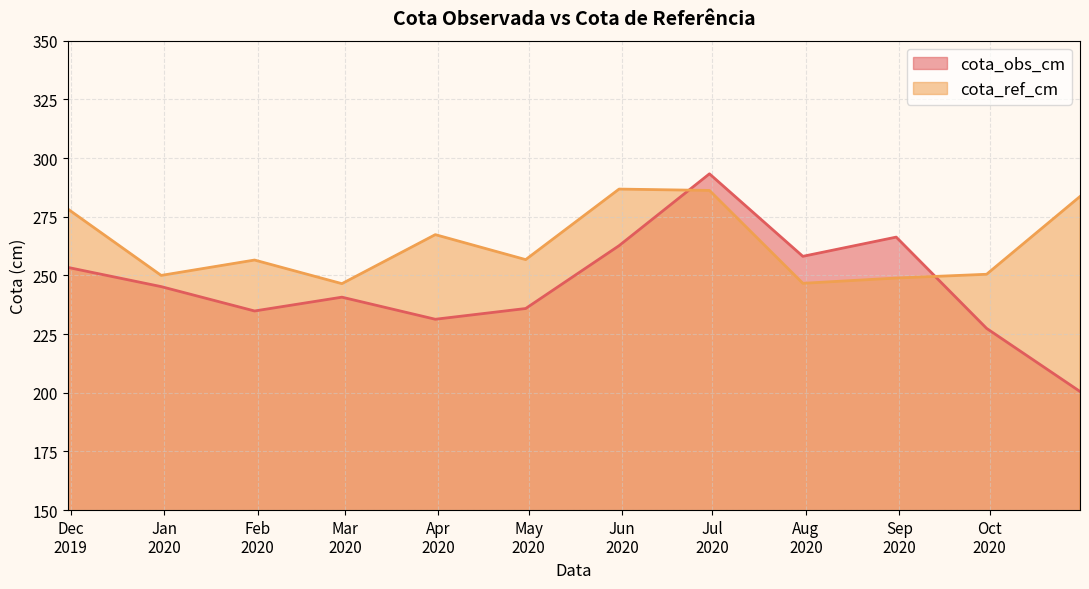

How many times do cota_obs_cm and cota_ref_cm cross each other?

2